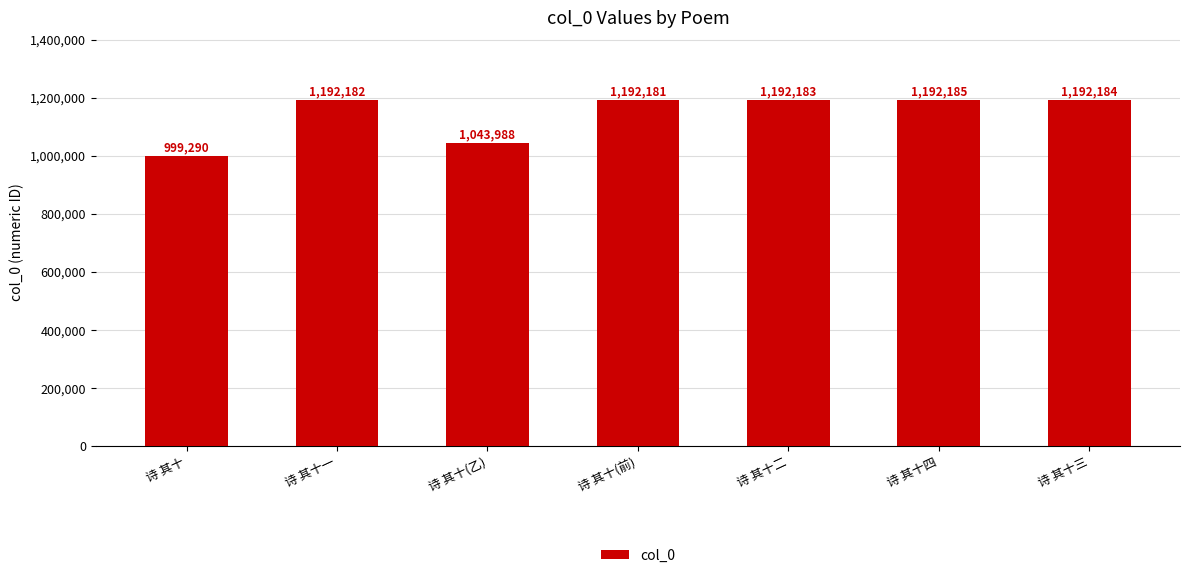

List the labels in order of value, largest first.

诗 其十四, 诗 其十三, 诗 其十二, 诗 其十一, 诗 其十(前), 诗 其十(乙), 诗 其十